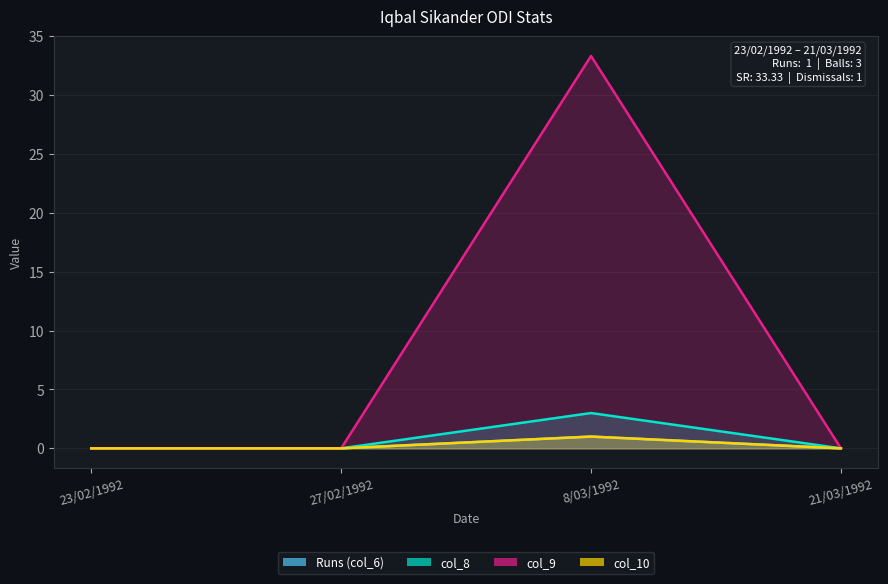

How many lines are shown in the chart?

4